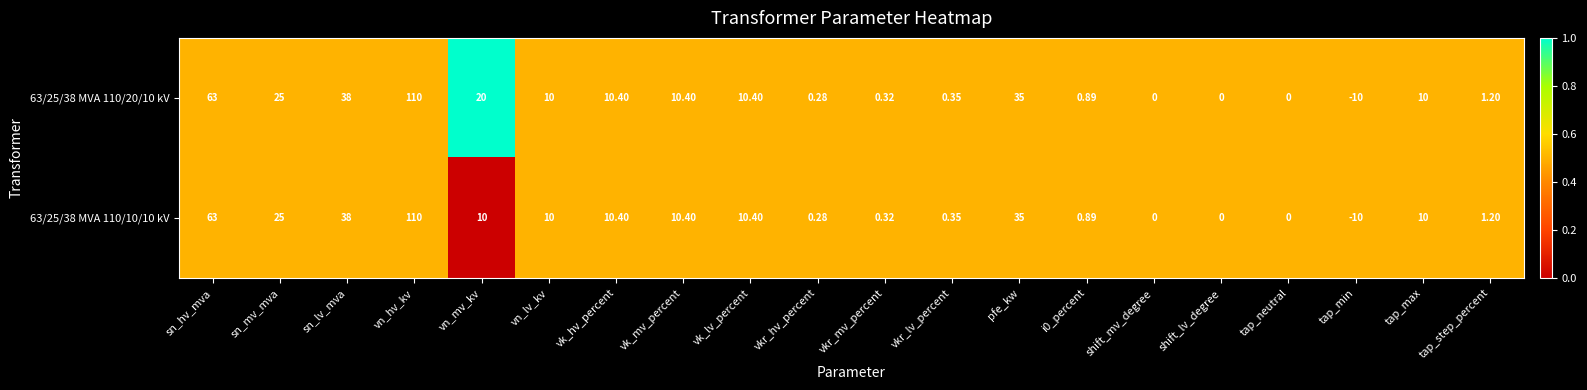

Count the number of data series in this chart.

2